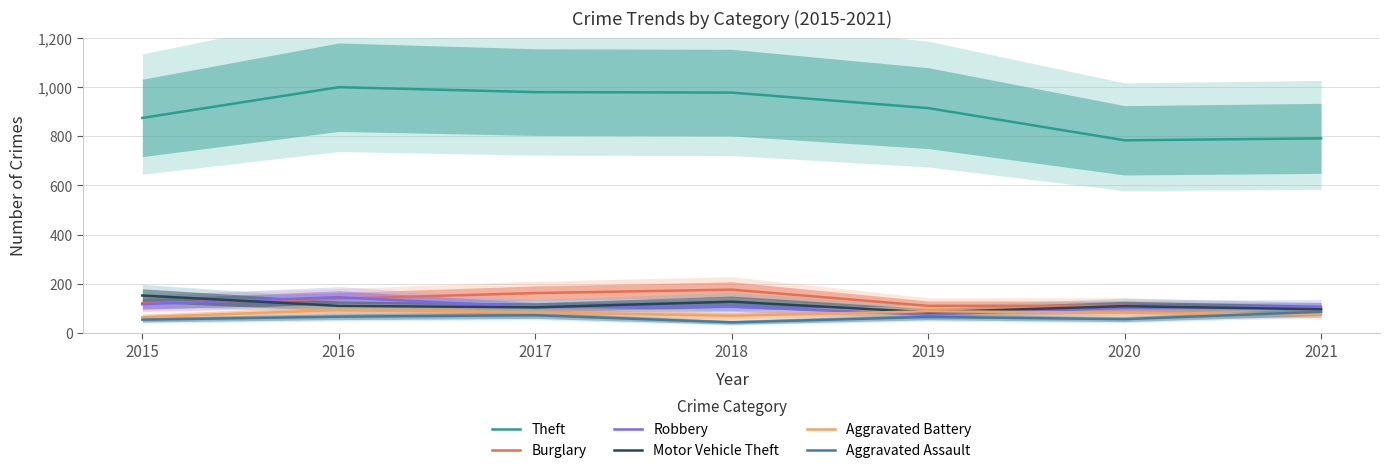

After their last crossing, which series has the higher values: Motor Vehicle Theft or Robbery?

Robbery